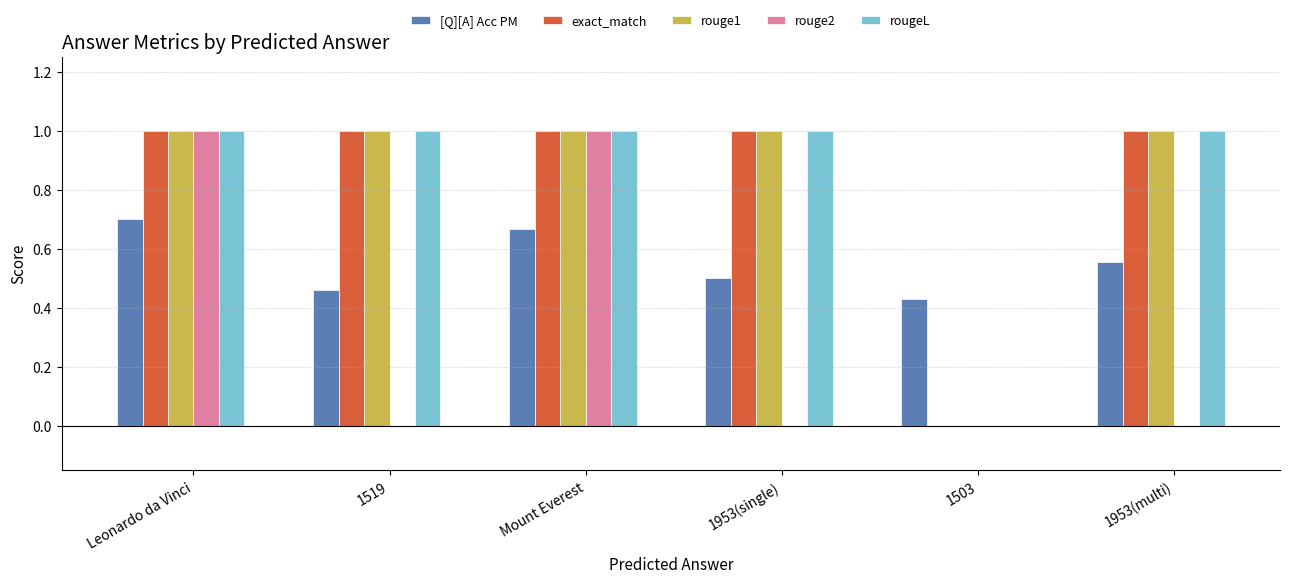

At which label does [Q][A] Acc PM reach its peak?

Leonardo da Vinci